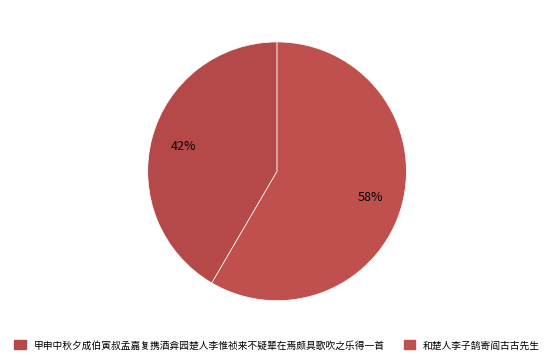

How many segments does this pie chart have?

2